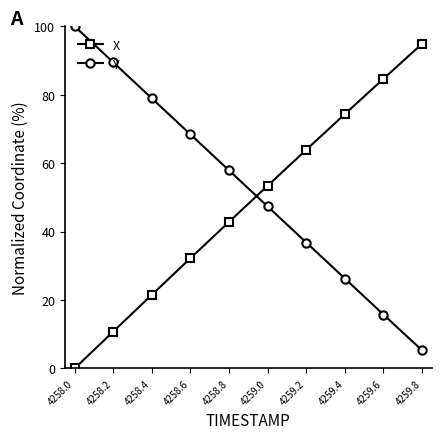

Rank the categories by X value from highest to lowest.

4259.8, 4259.6, 4259.4, 4259.2, 4259.0, 4258.8, 4258.6, 4258.4, 4258.2, 4258.0